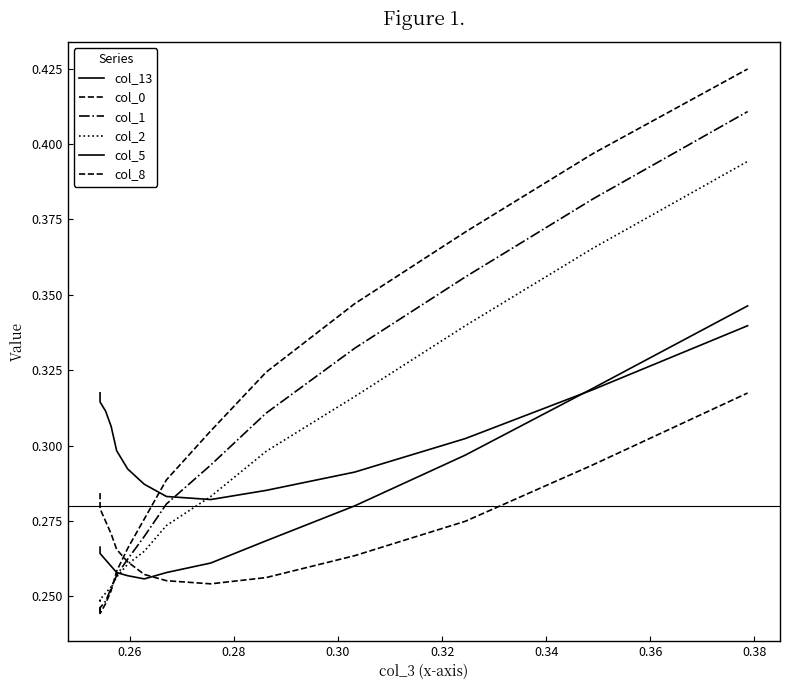

Where is col_0 nearest to the value 0?

0.26